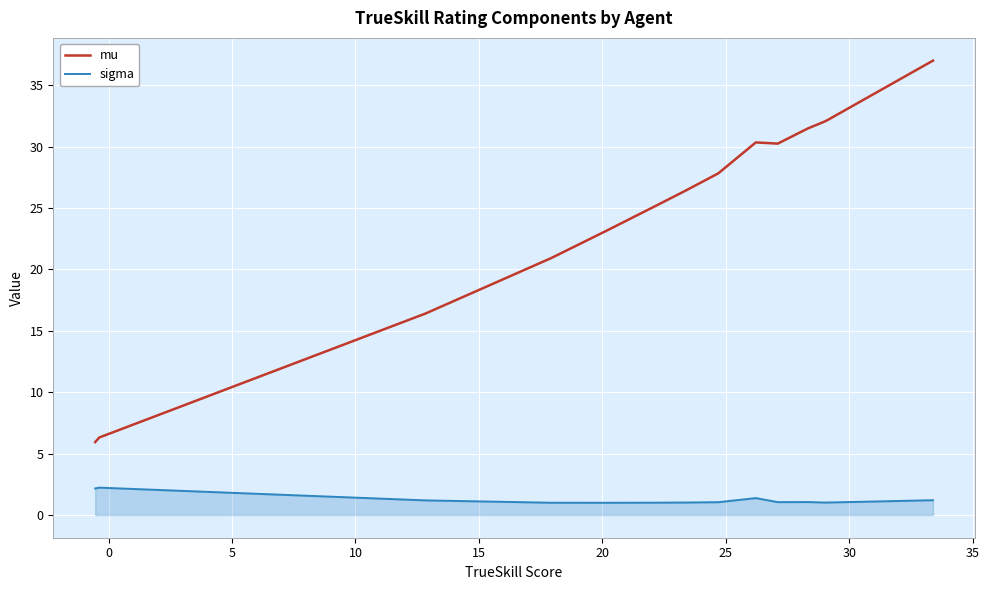

What is the lowest value of the mu series?

5.9